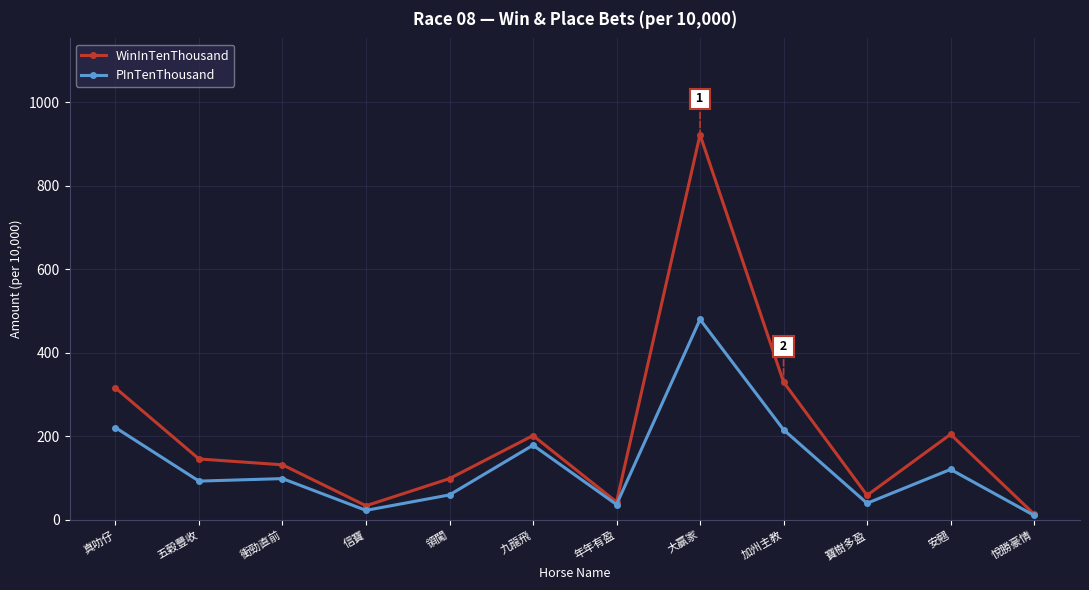

At which label does WinInTenThousand first exceed 146?

真叻仔